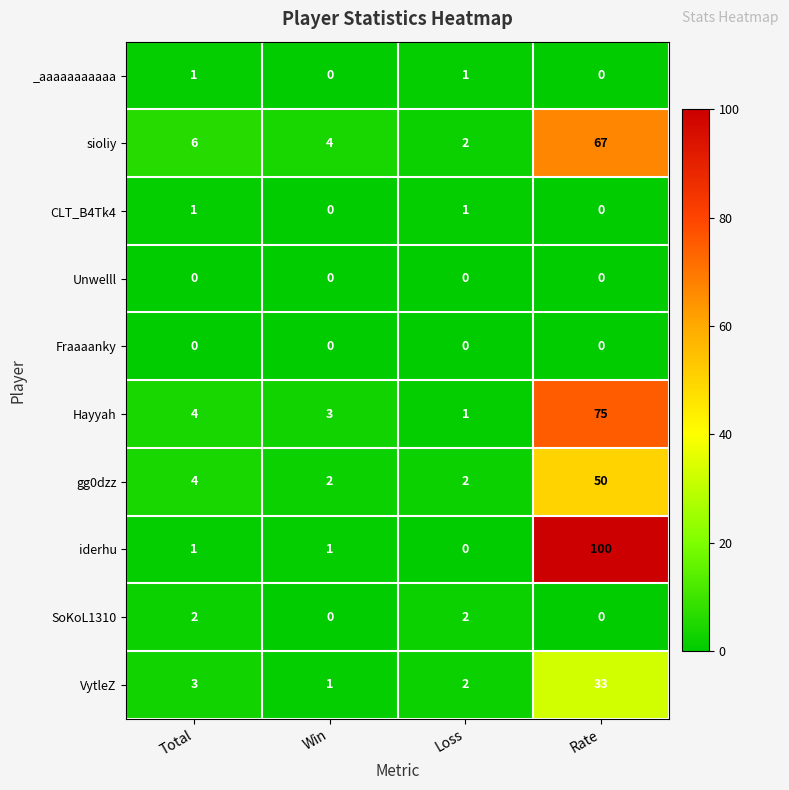

What is the total value across all series at Total?

22